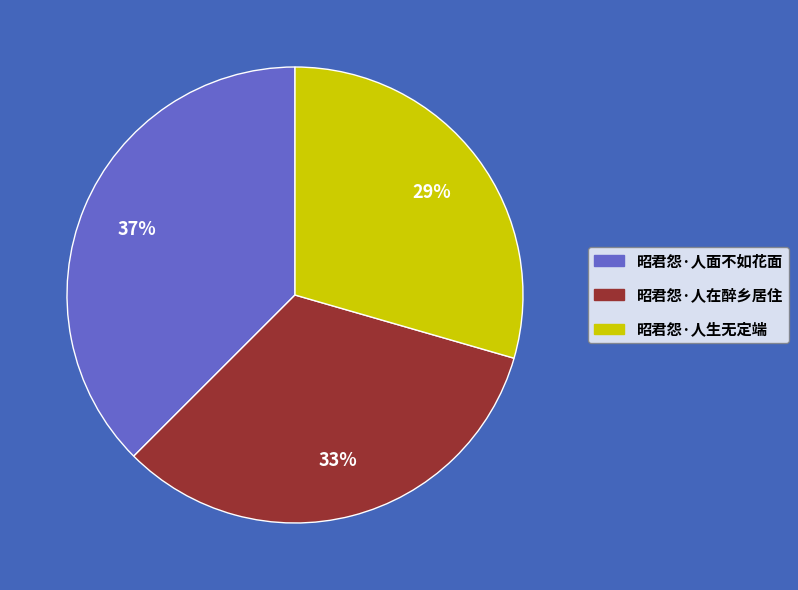

How many slices are in this pie chart?

3